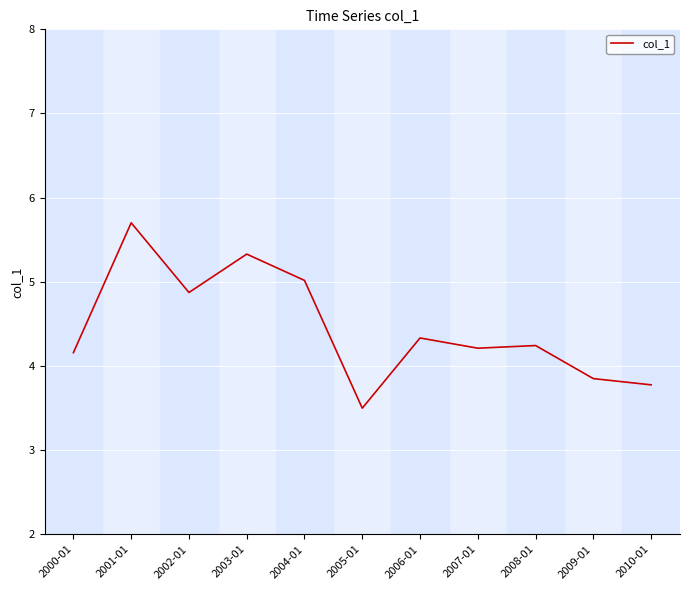

What is the average value?

4.5